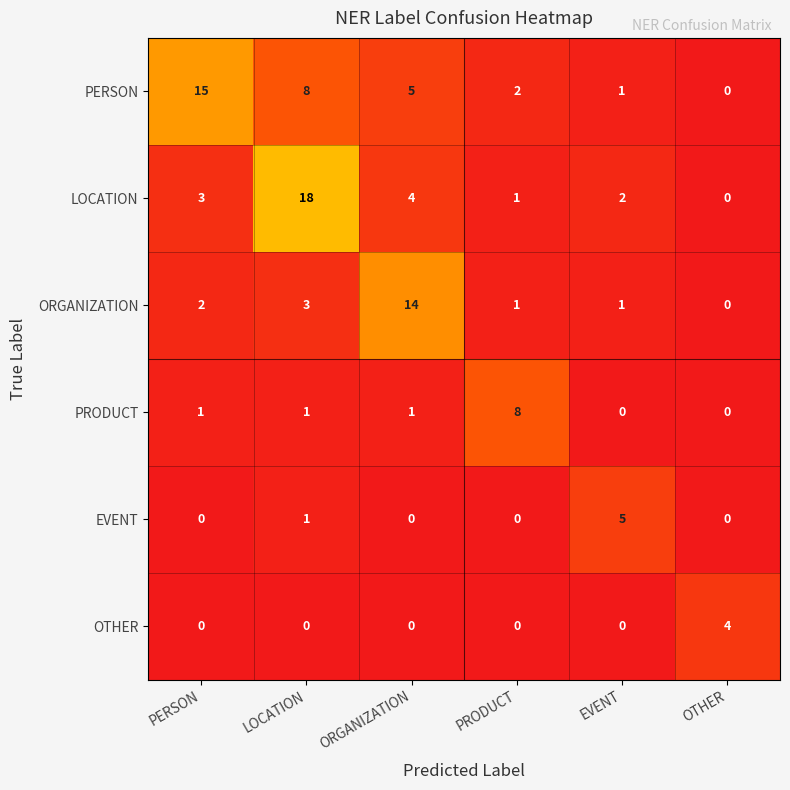

Which series has the largest total across all categories?

PERSON